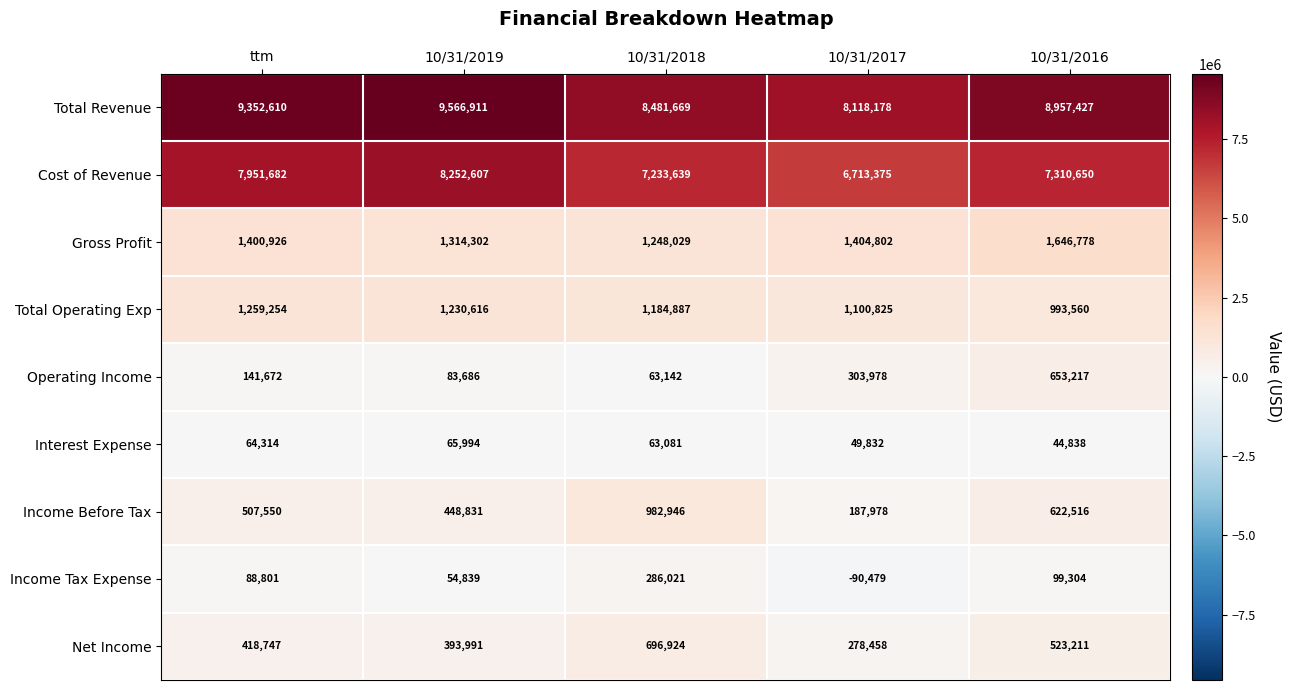

List the labels in order of Income Before Tax value, smallest first.

10/31/2017, 10/31/2019, ttm, 10/31/2016, 10/31/2018